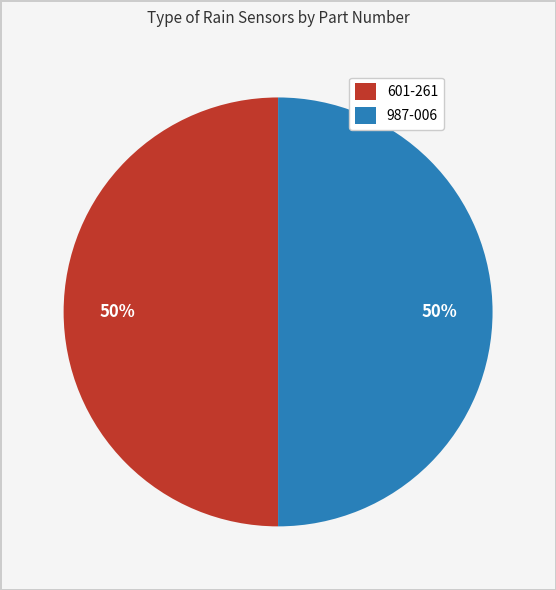

What percentage is the 987-006 slice, to the nearest percent?

50%